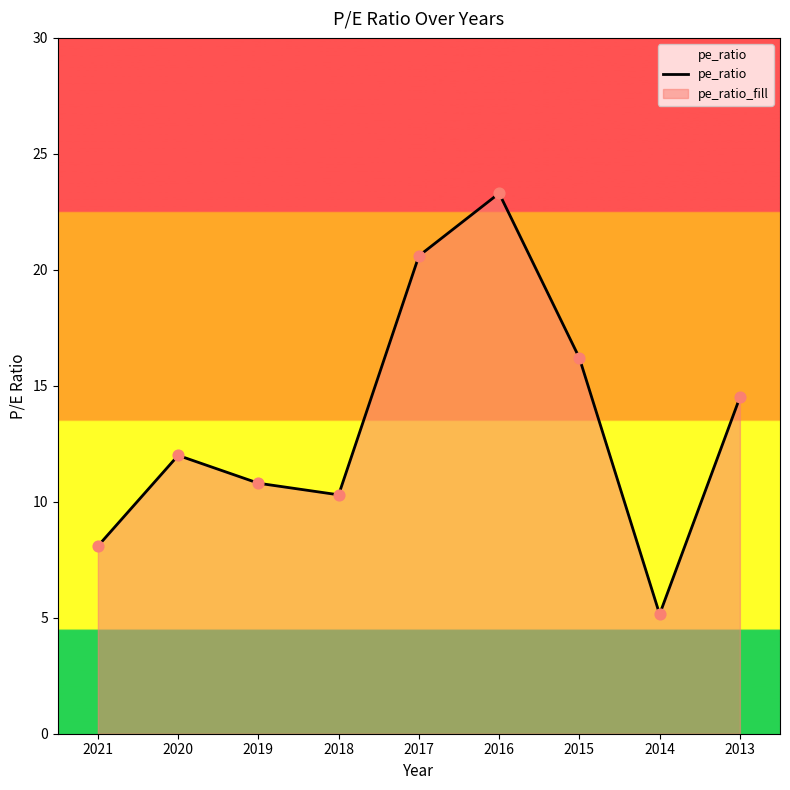

What is the change in value from 2017 to 2016?

+2.7